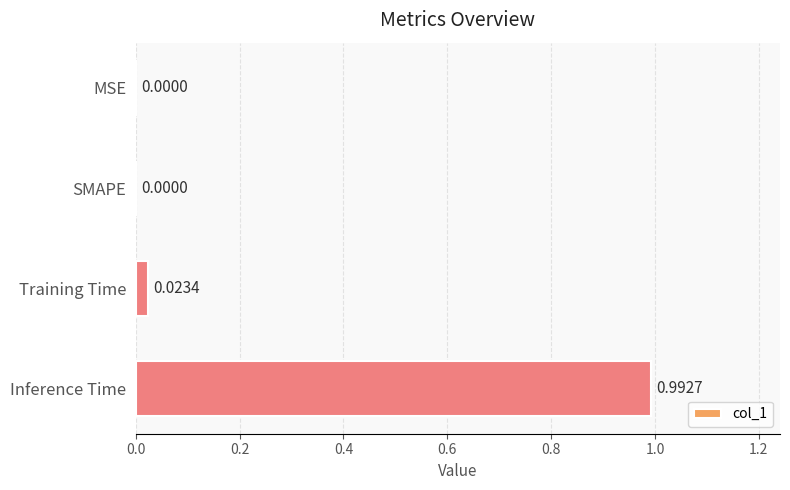

What is the change in value from SMAPE to Inference Time?

+1.0